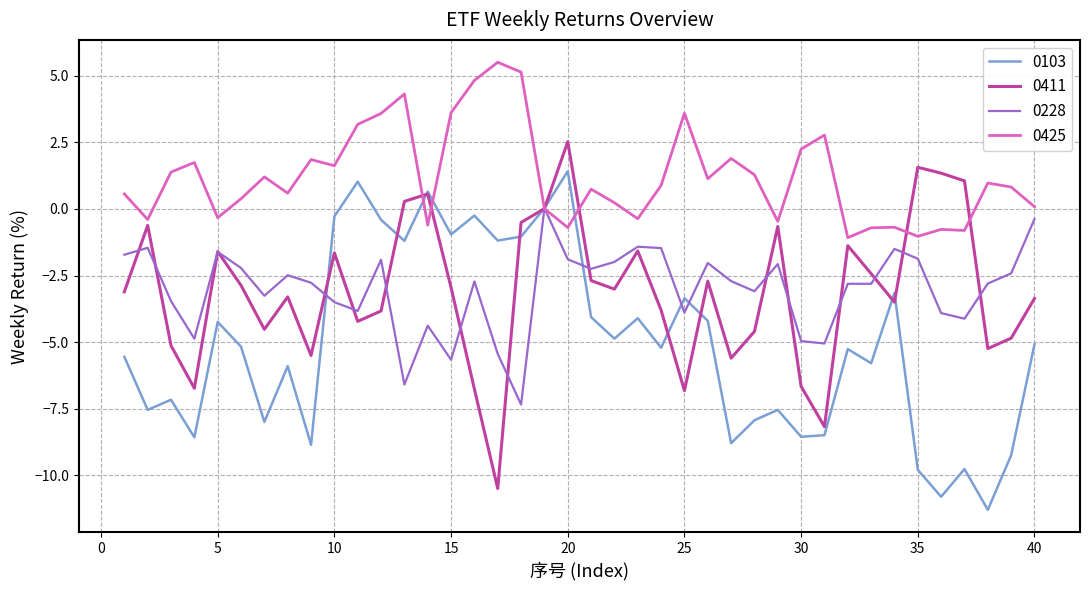

What is the maximum value for 0425?

5.5